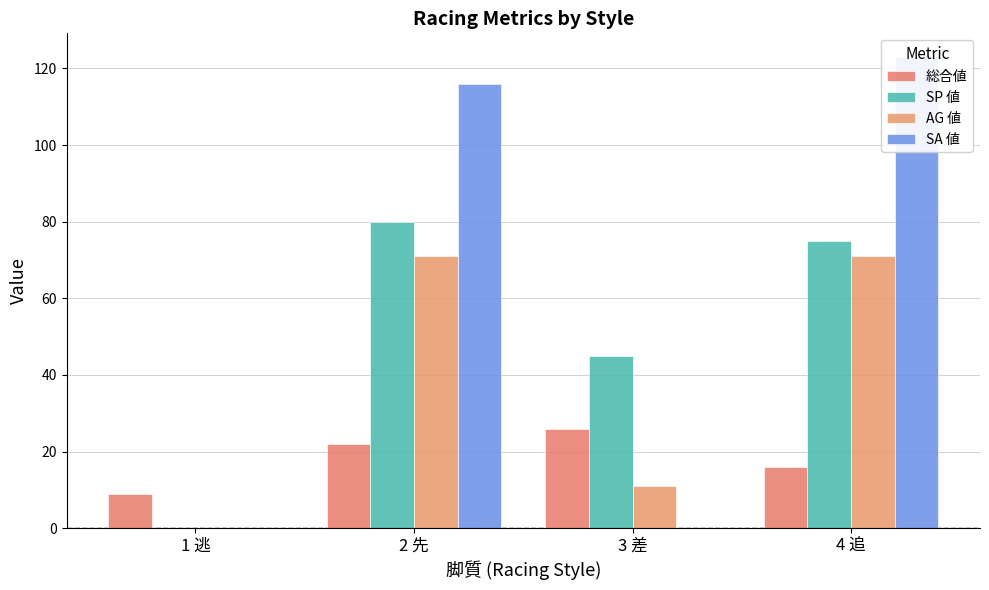

Which has a higher value, 2 先 or 1 逃?

2 先